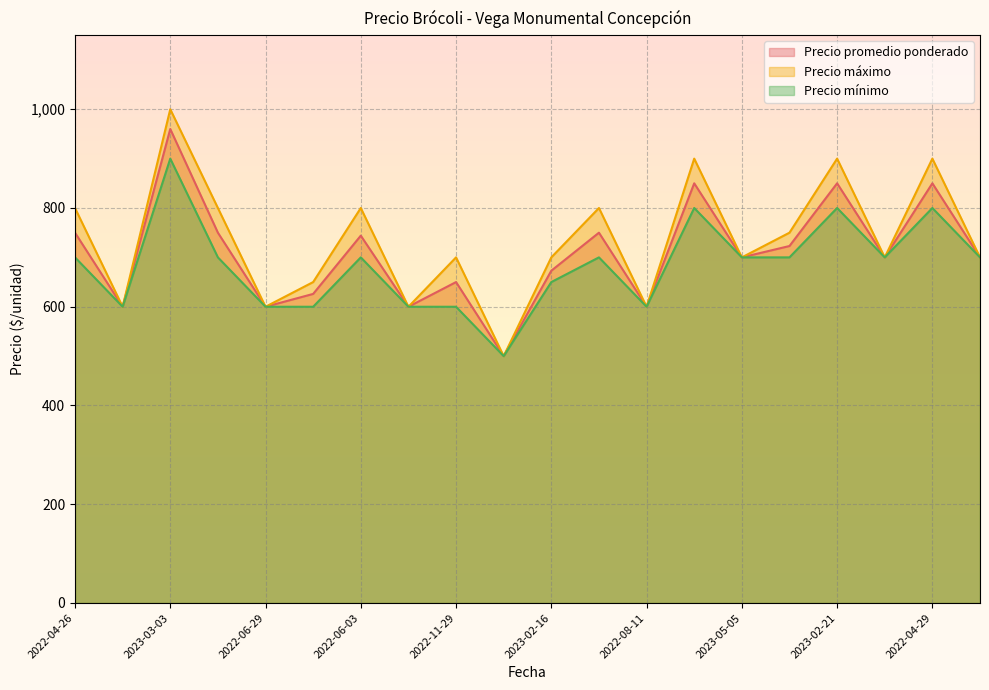

True or false: Precio mínimo has more than 2 points higher than both neighbors.

True